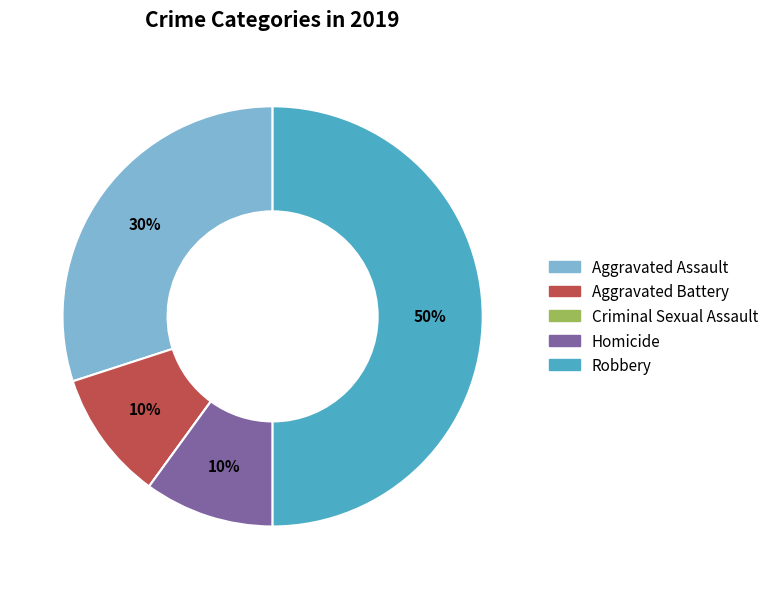

Approximately how many times larger is the value at Robbery compared to Homicide?

5.0